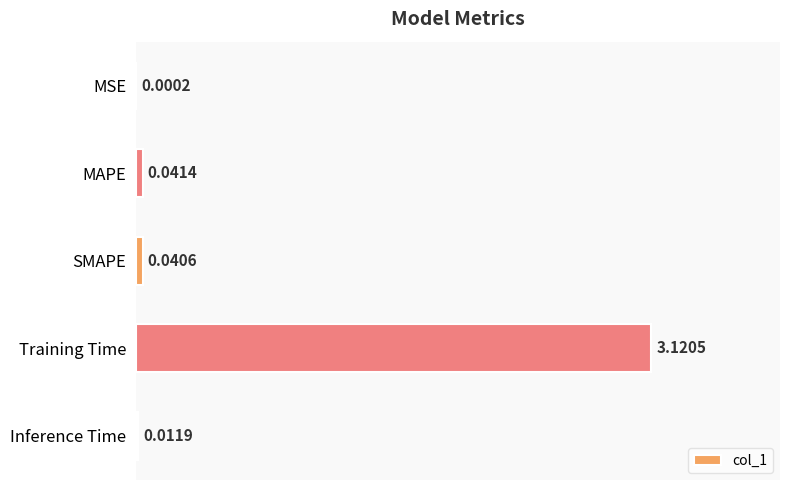

What is the average value?

0.6